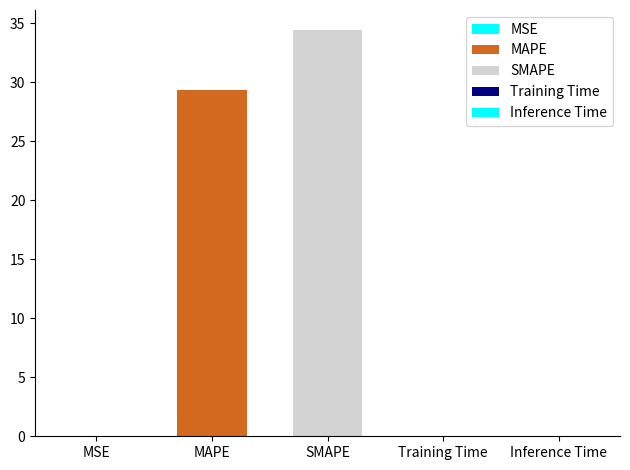

What is the sum of all values?

63.8